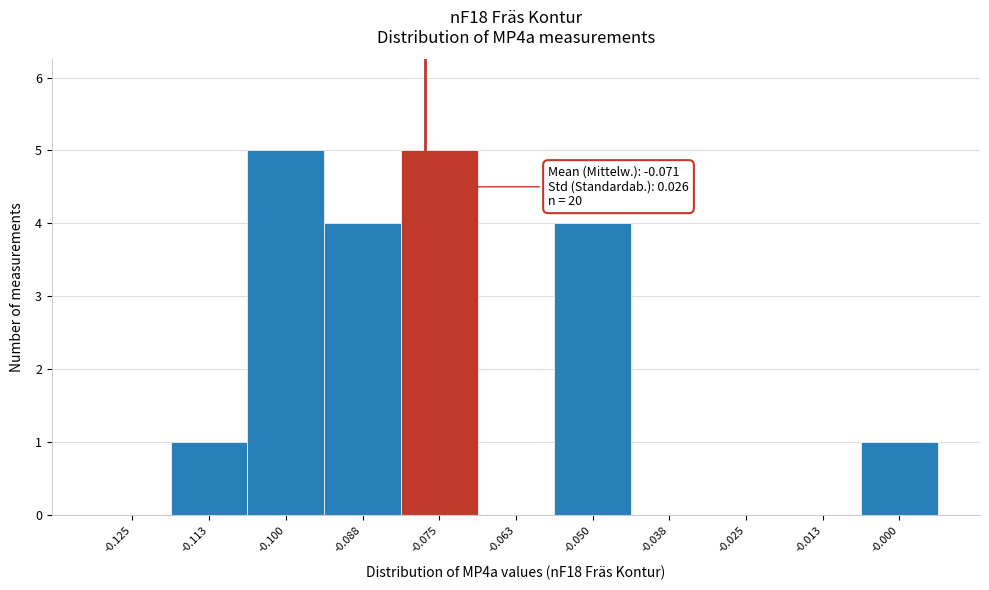

Reading left to right, transcribe all the data shown in this chart.

-0.125=0	-0.113=1	-0.100=5	-0.088=4	-0.075=5	-0.063=0	-0.050=4	-0.038=0	-0.025=0	-0.013=0	-0.000=1